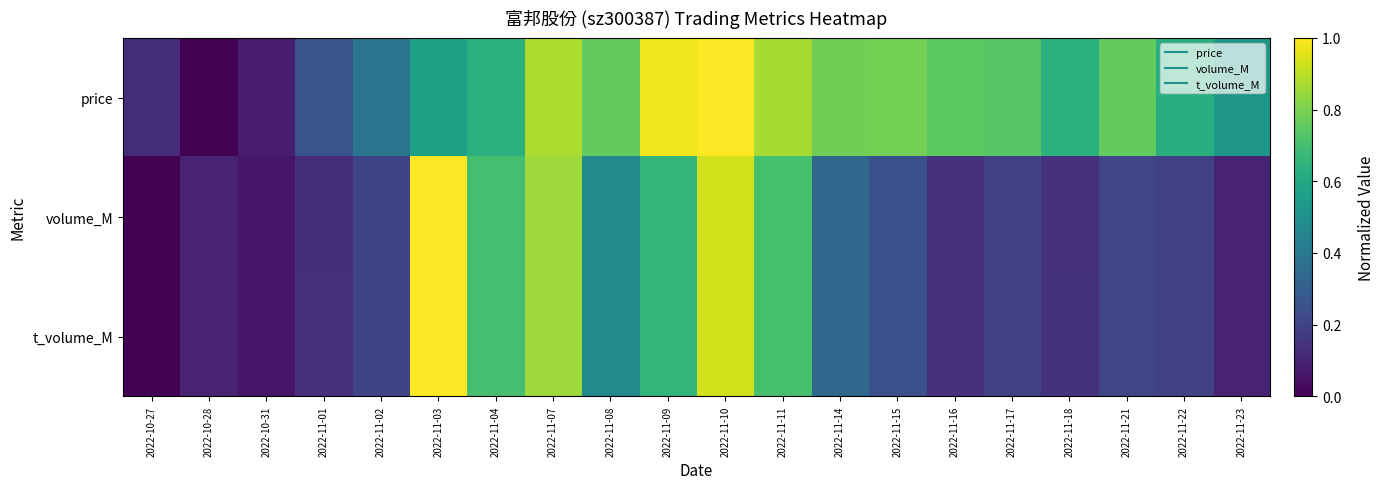

What is the total value across all series at 2022-11-11?

2.3